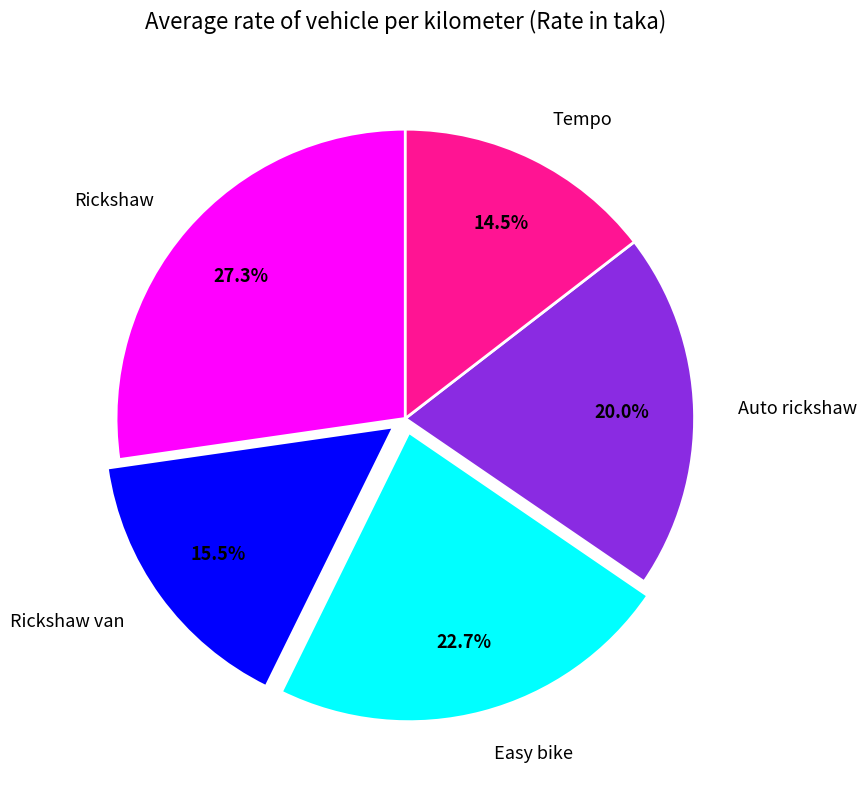

True or false: Rickshaw accounts for 13% of the total.

False